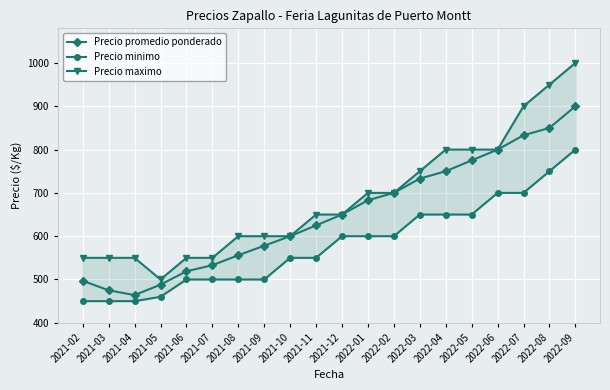

Is the value of Precio minimo at 2022-05 greater than the value of Precio maximo at 2021-04?

Yes